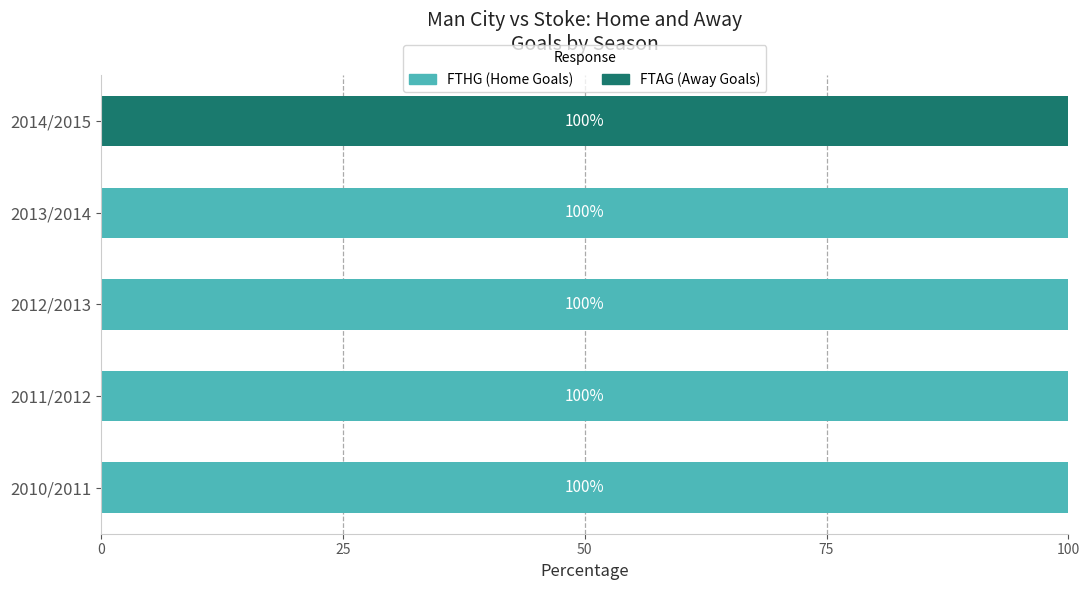

What is the approximate value of FTHG (Home Goals) at 2011/2012, to the nearest 5?

100